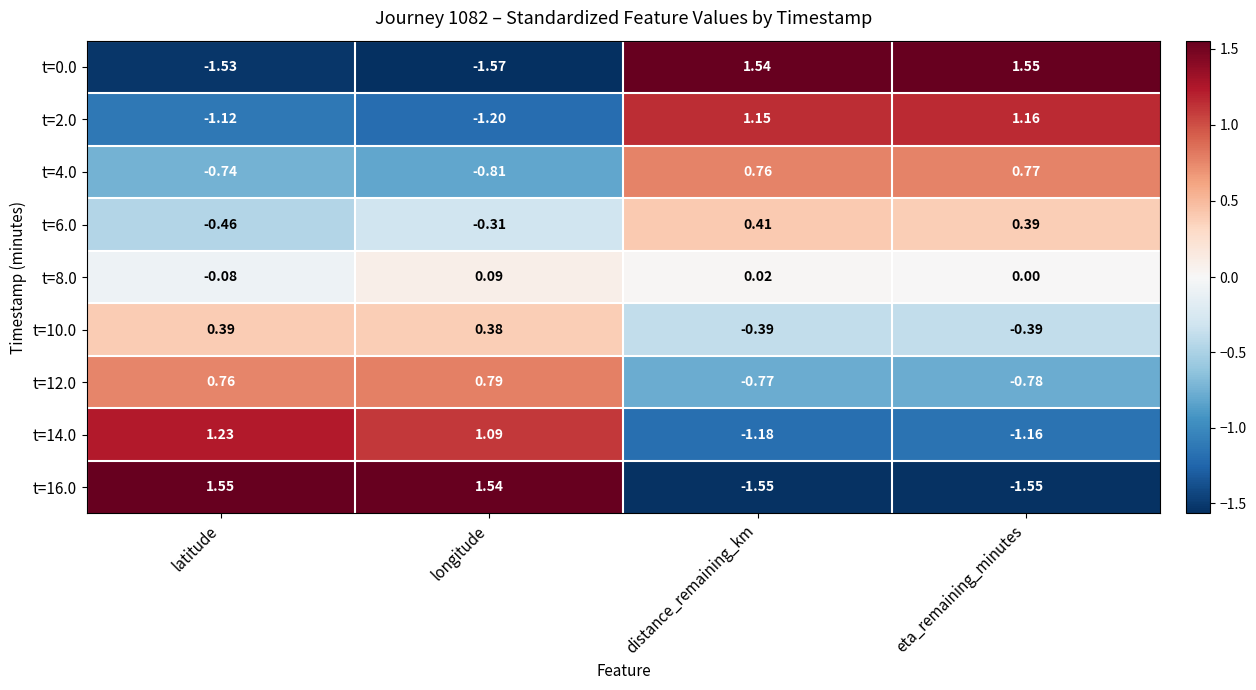

At which label is t=10.0 closest to 0?

longitude